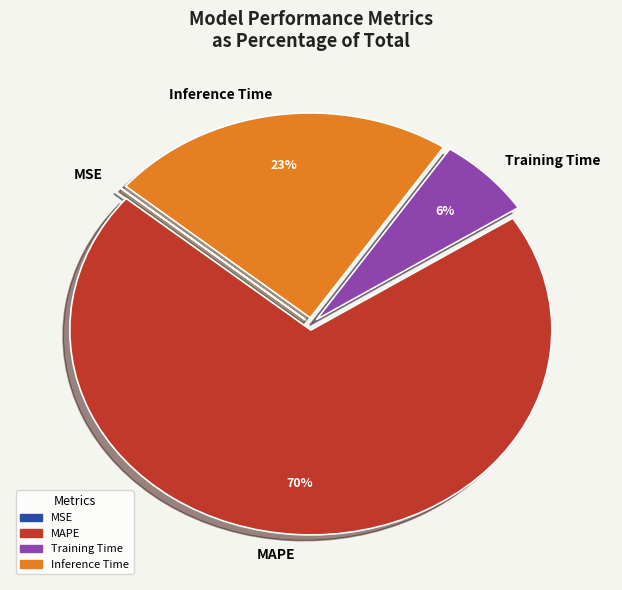

To the nearest percent, what percentage of the pie is Training Time?

6%